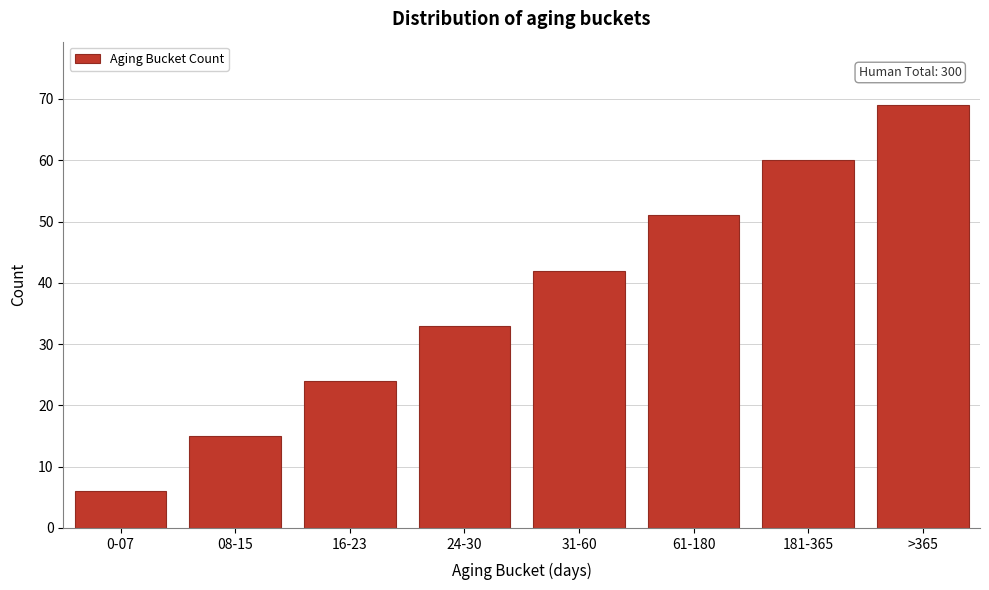

Reading right to left, extract all data points from this chart.

>365=69	181-365=60	61-180=51	31-60=42	24-30=33	16-23=24	08-15=15	0-07=6